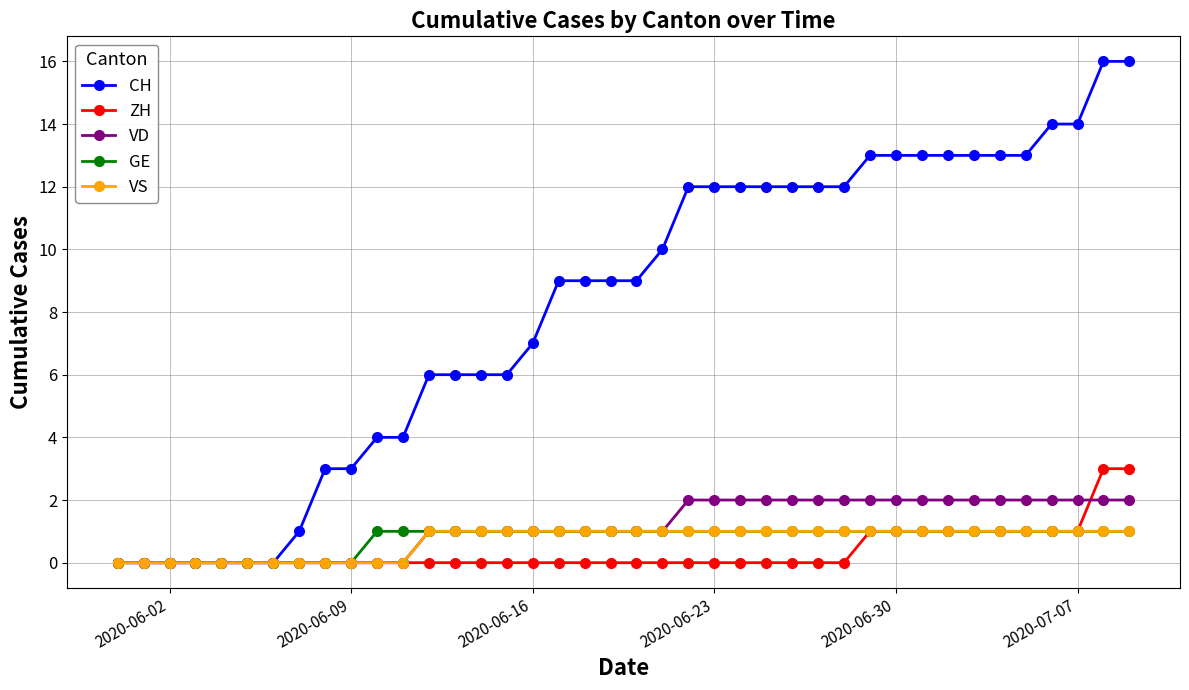

How many data points does each series have?

40